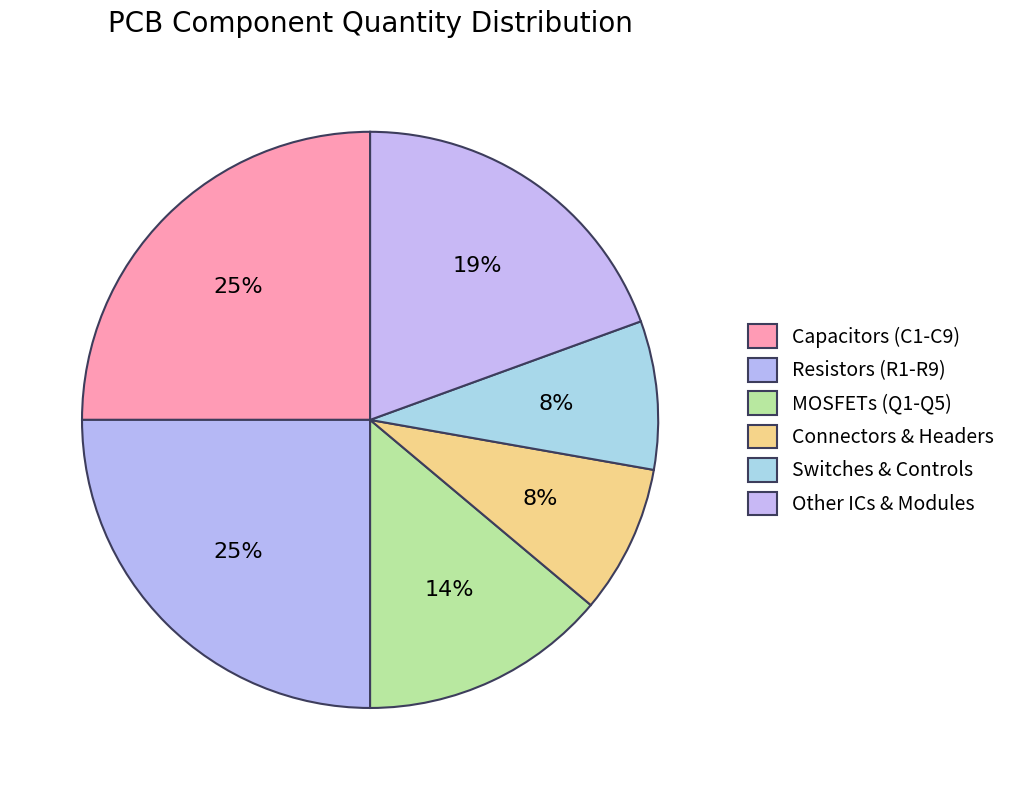

How many segments does this pie chart have?

6